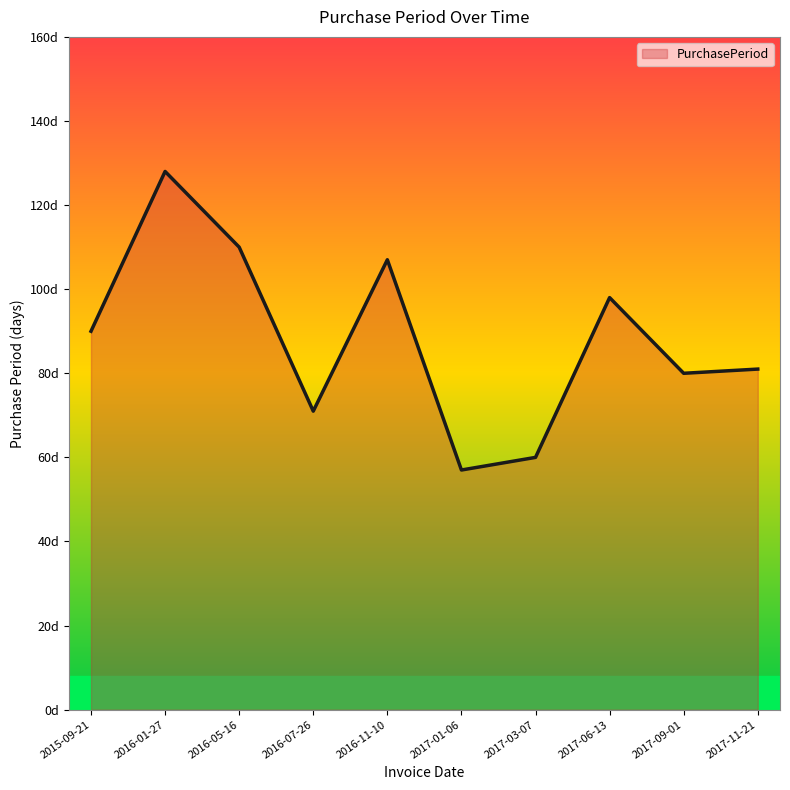

List the labels in order of value, largest first.

2016-01-27, 2016-05-16, 2016-11-10, 2017-06-13, 2015-09-21, 2017-11-21, 2017-09-01, 2016-07-26, 2017-03-07, 2017-01-06